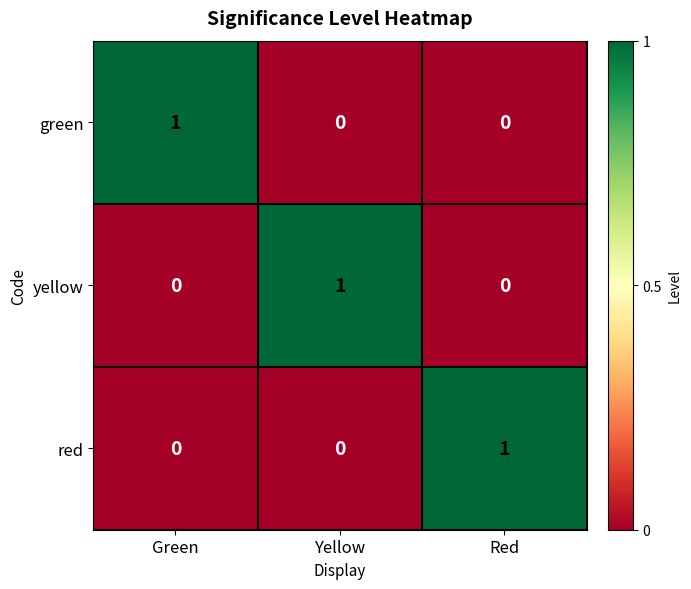

At how many categories does at least one series exceed 0?

3